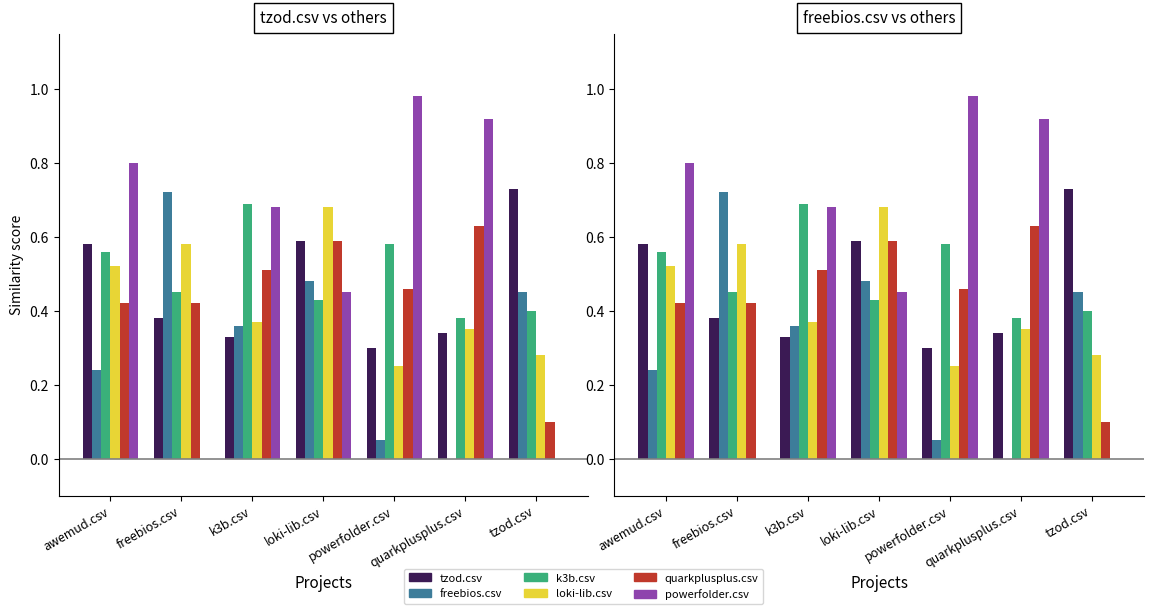

Are the bars grouped side by side (vs. stacked)?

Yes